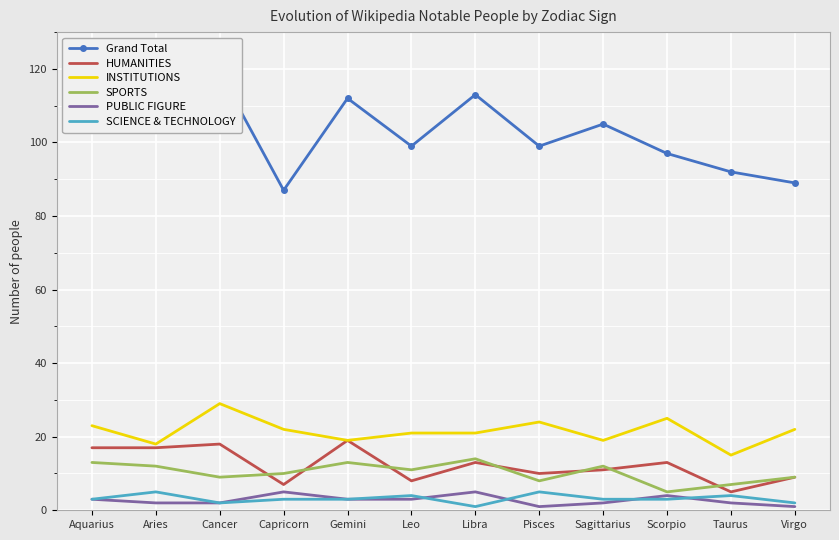

What position from the left is Gemini?

5